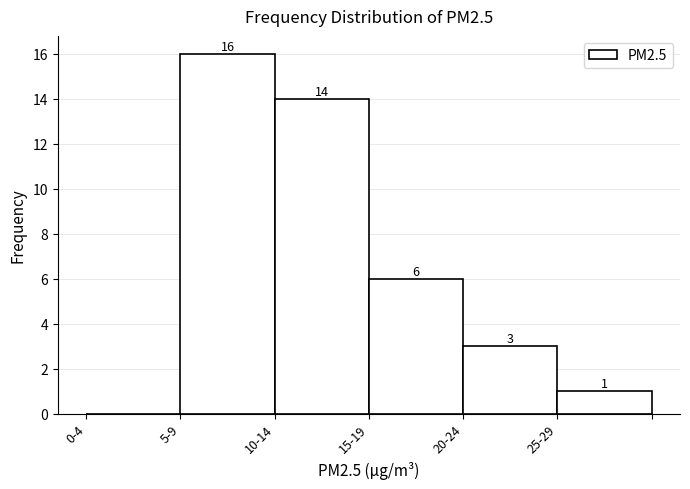

Reading left to right, what are all the values shown in this chart?

0-4=0	5-9=16	10-14=14	15-19=6	20-24=3	25-29=1